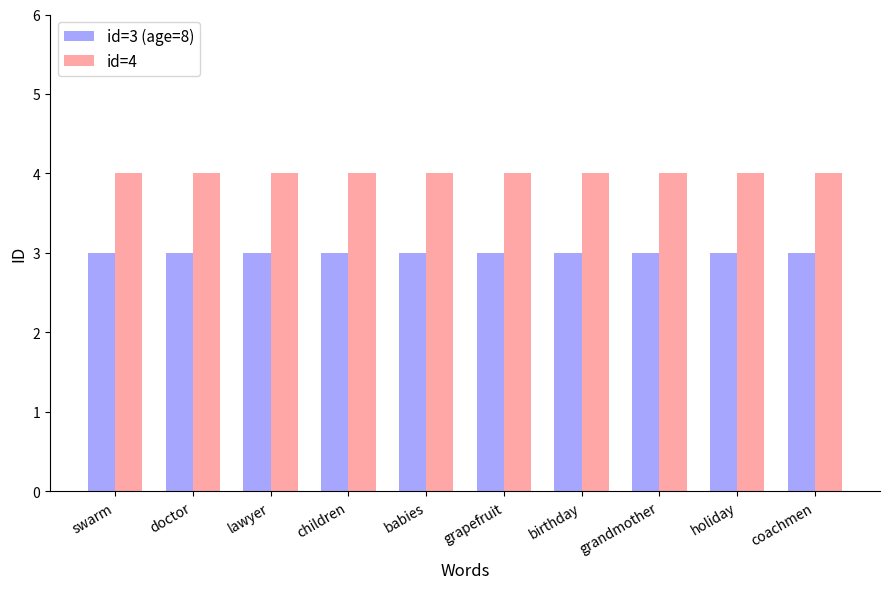

What value does the id=3 (age=8) series have at grandmother?

3